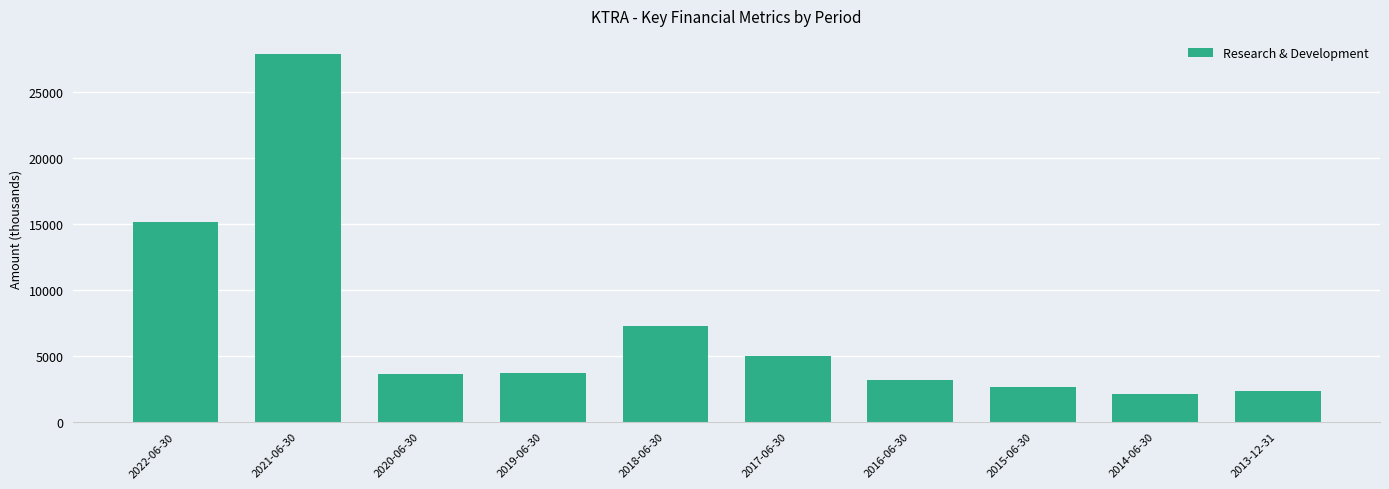

What is the difference between the second highest and minimum values?

13100